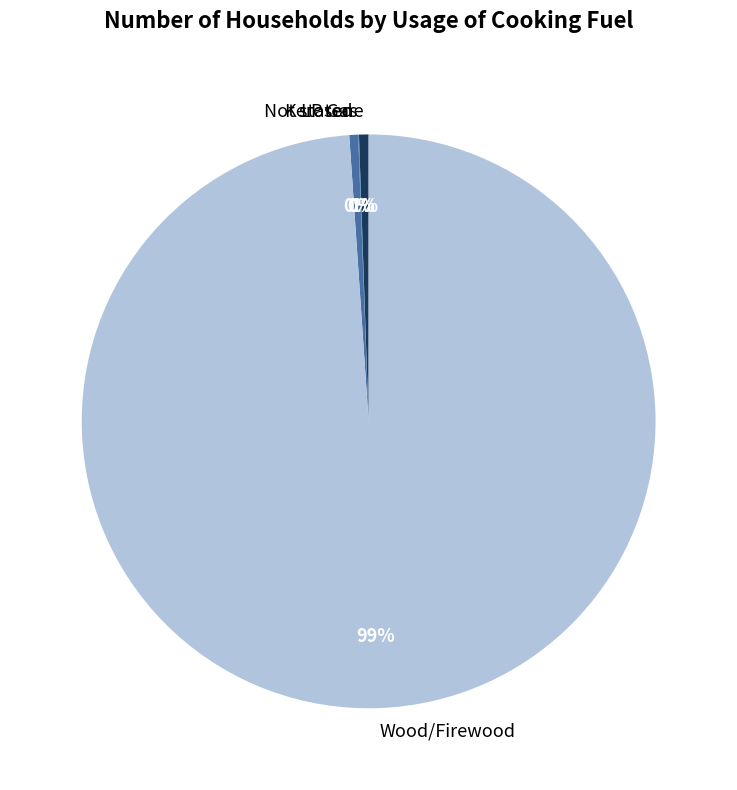

Which slice is the largest?

Wood/Firewood